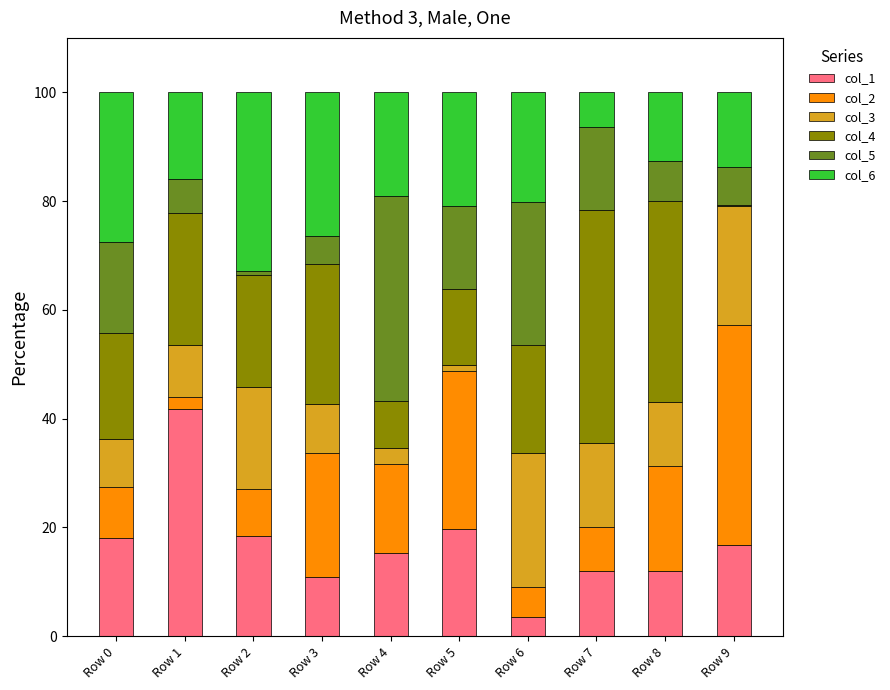

What is the maximum value for col_1?

41.8